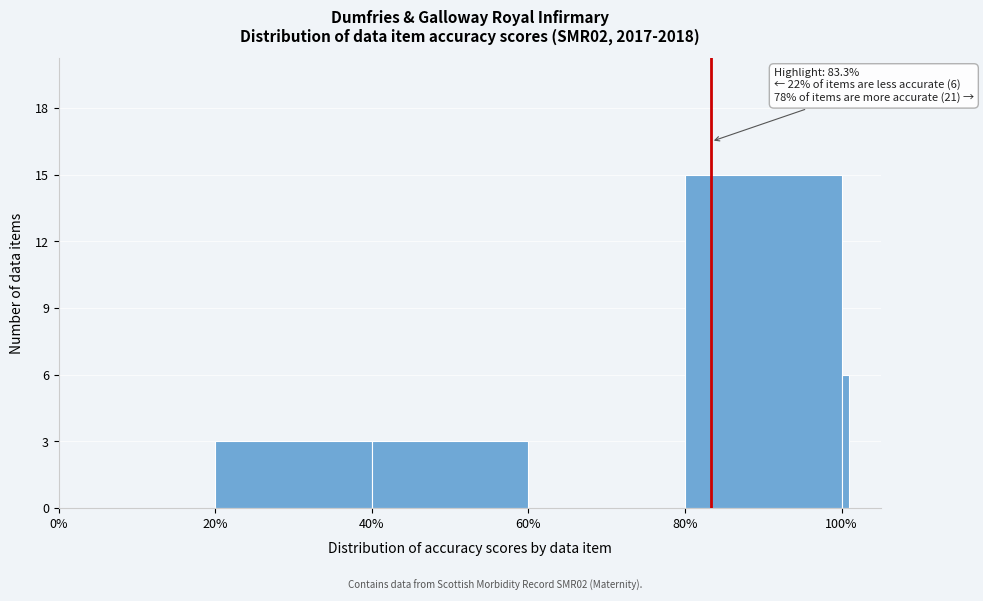

Around what value on the x-axis is the tallest bar? Give the approximate position of its centre, as read against the axis.

90